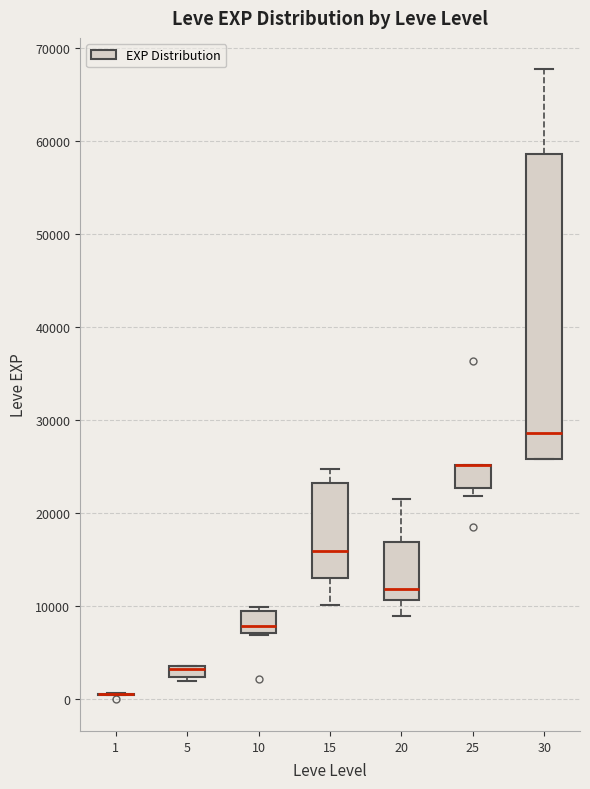

Where is the lower edge of the box at x = 20 on the y-axis? The values are not printed on the chart, so give them approximately, as read against the axis.

11000